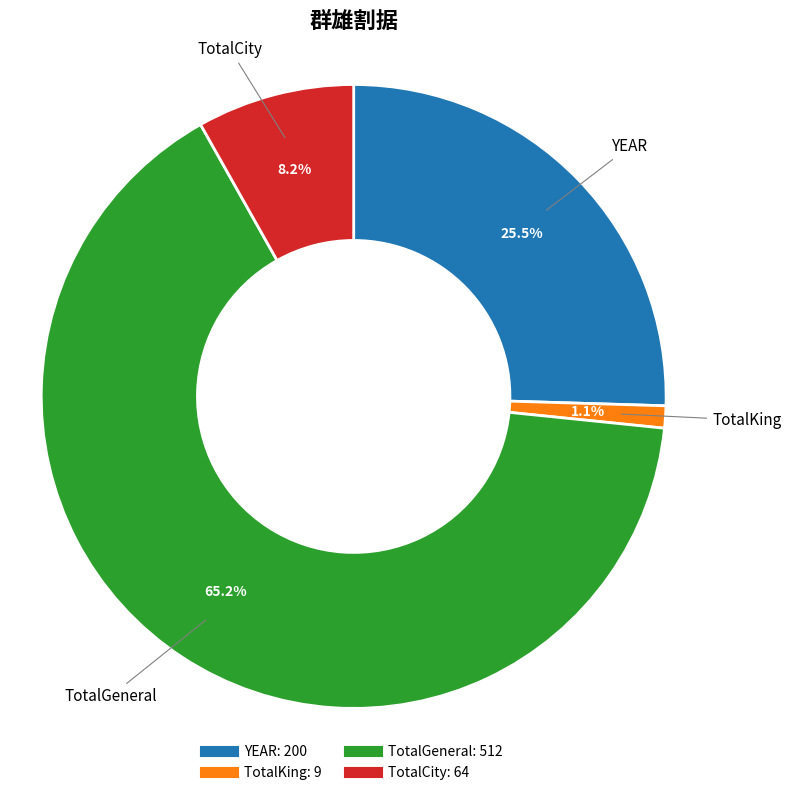

Is the sum of TotalCity and TotalGeneral greater than half?

Yes